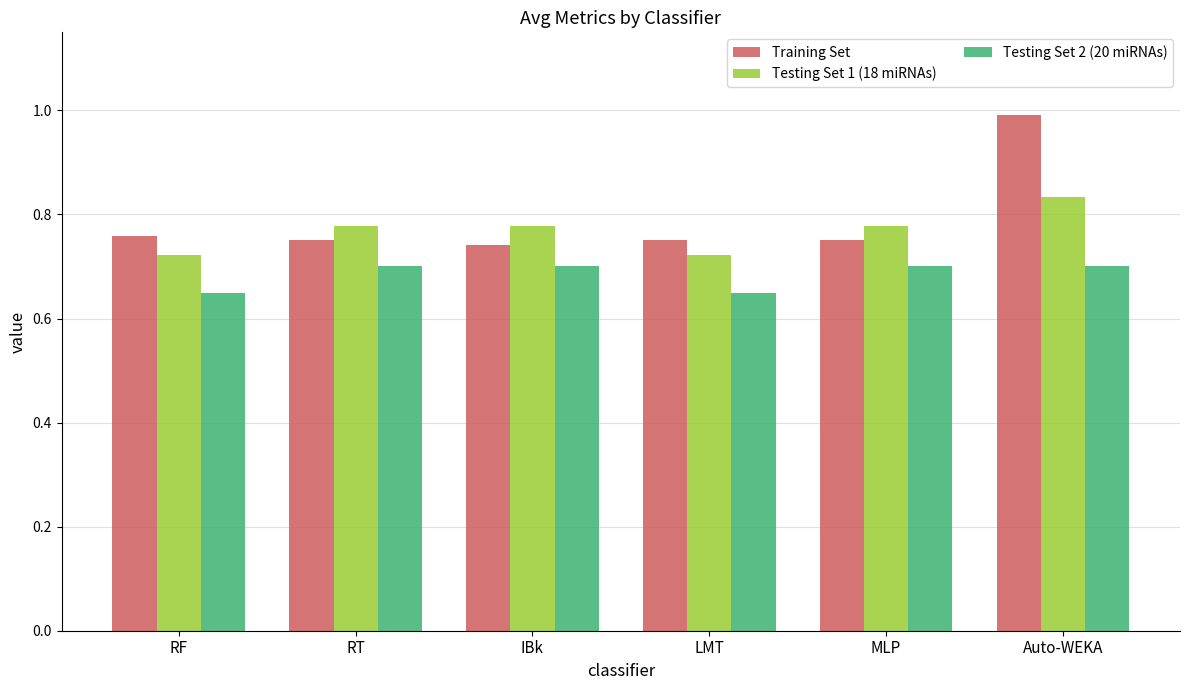

At which category is the sum across all series the highest?

Auto-WEKA